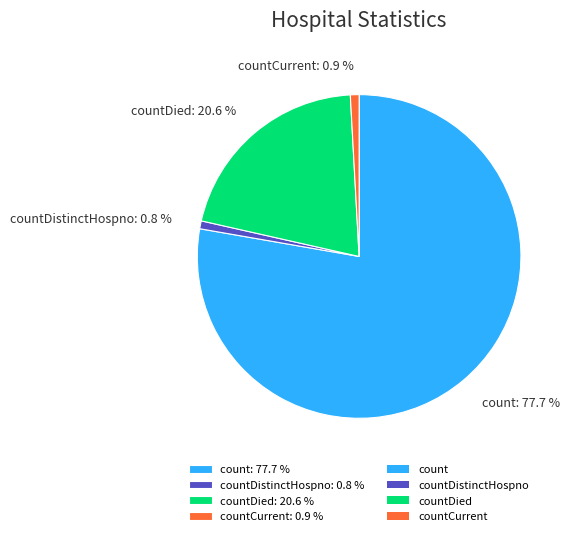

Is countCurrent: 0.9 % the majority of the pie?

No